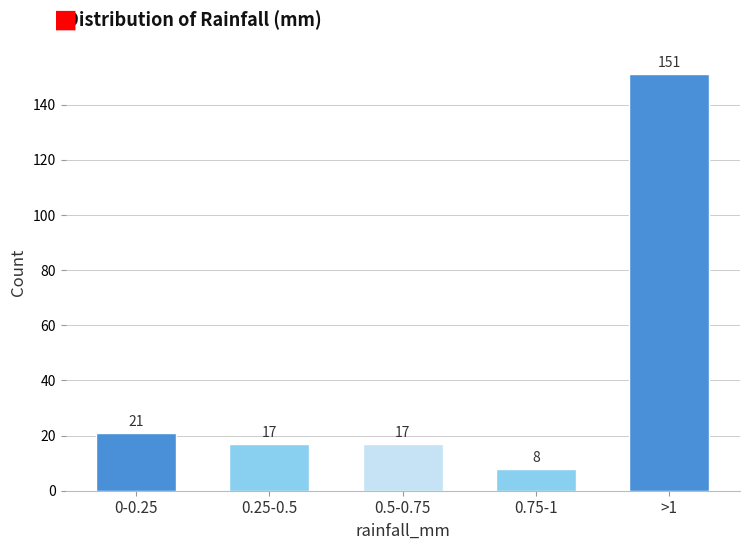

Reading left to right, list all the values displayed in this chart.

0-0.25=21	0.25-0.5=17	0.5-0.75=17	0.75-1=8	>1=151